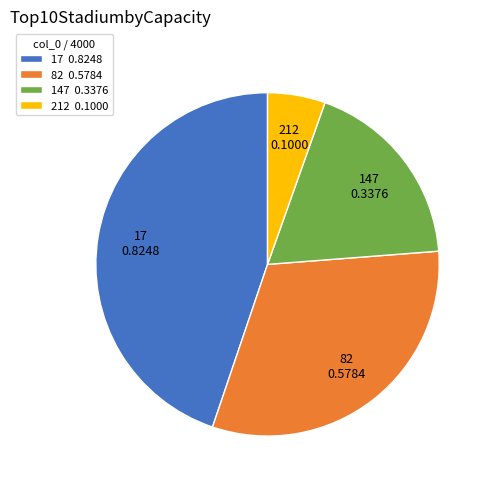

True or false: 82 accounts for 37% of the total.

False